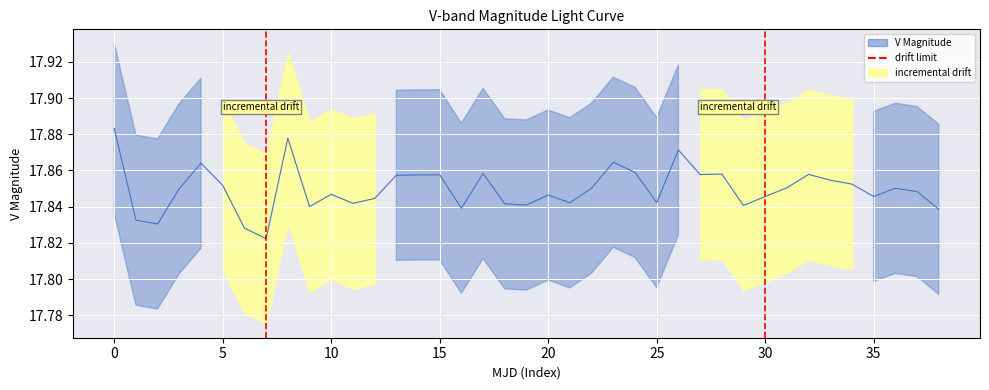

How many interior local peaks (higher than both neighbors) does the data have?

11